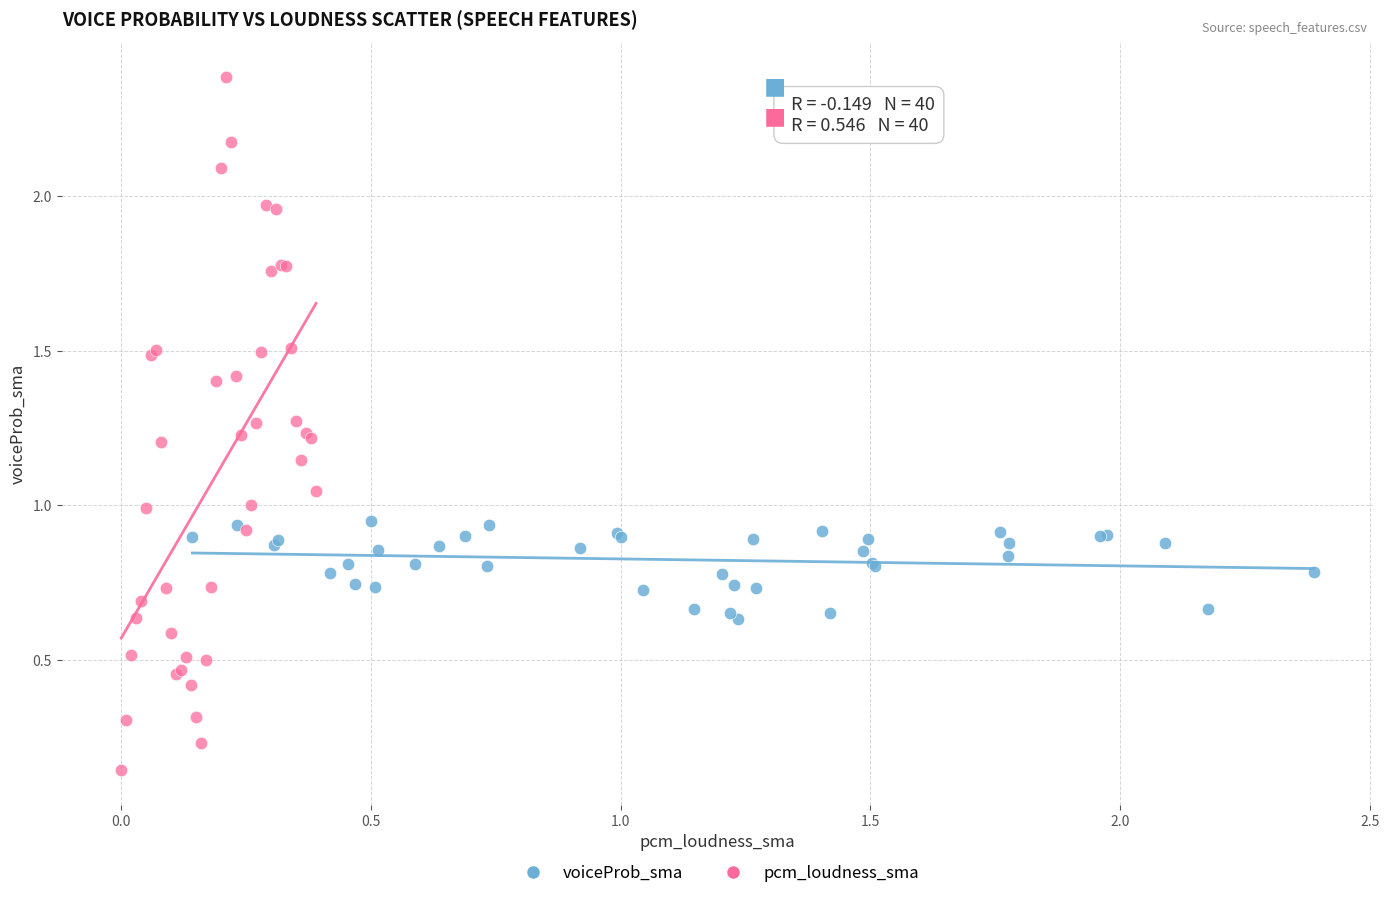

Which series has the widest spread of Y values?

pcm_loudness_sma